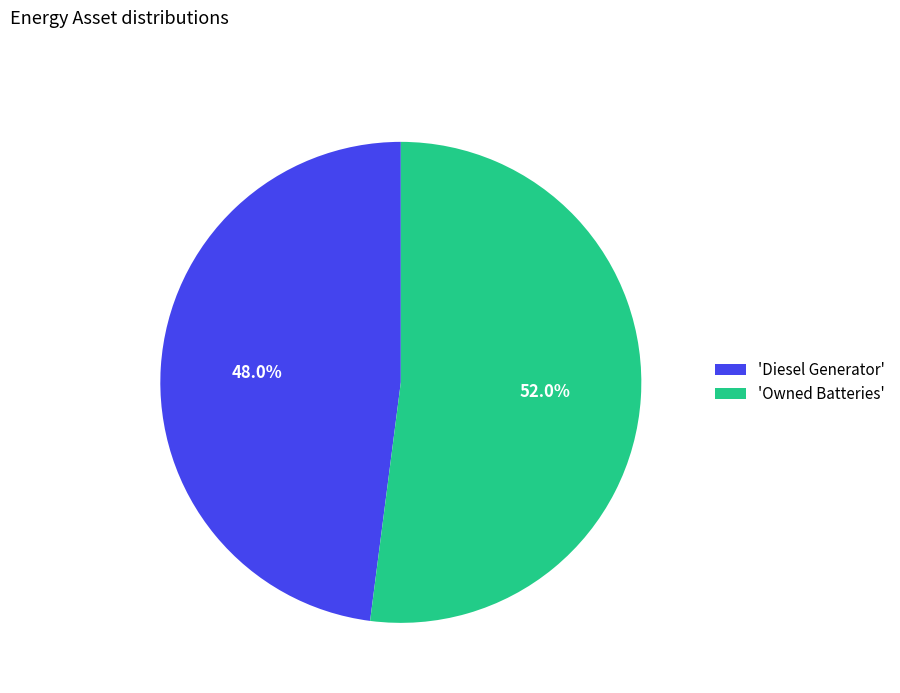

To the nearest percent, what is the average slice percentage?

50%